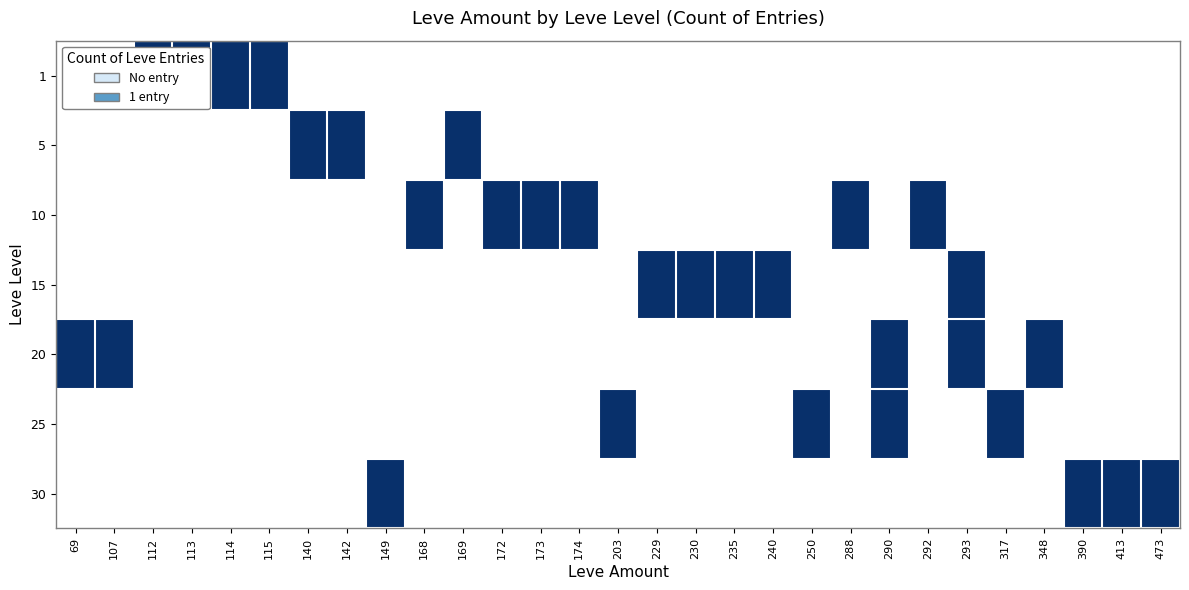

Is the value of 30 at 140 greater than the value of 25 at 229?

No